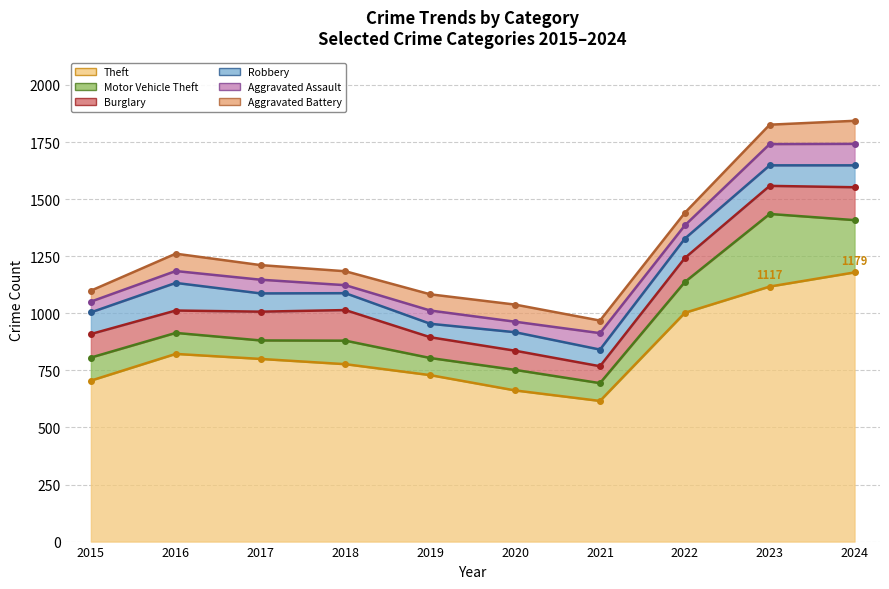

At which category does Theft line reach its first local peak?

2016